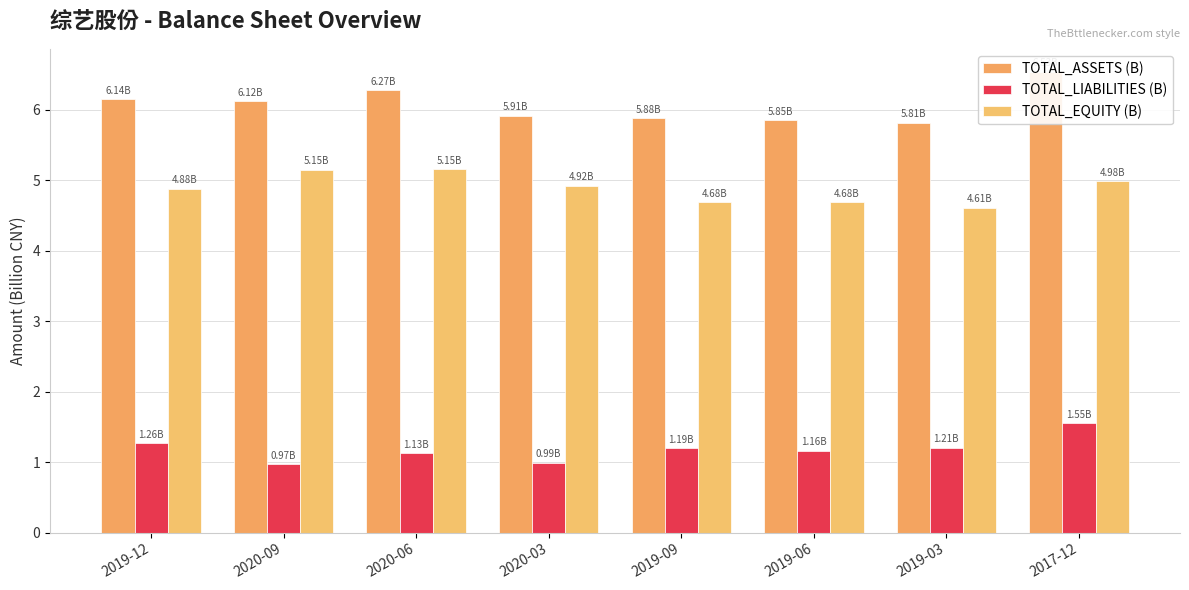

At 2019-09, list the series in order from smallest to largest.

TOTAL_LIABILITIES (B), TOTAL_EQUITY (B), TOTAL_ASSETS (B)